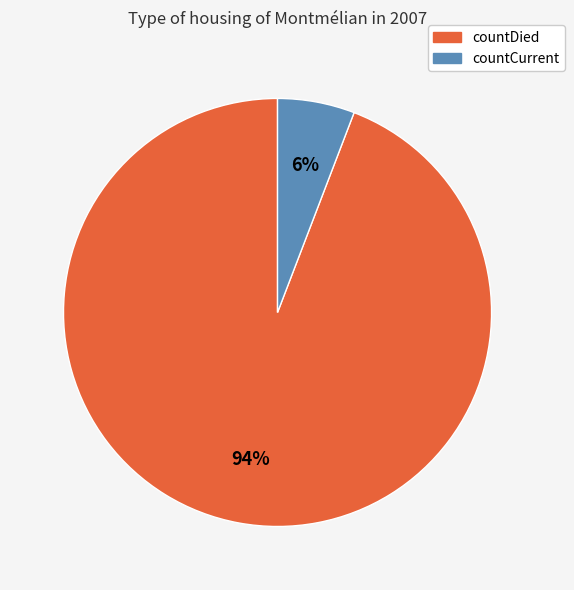

To the nearest percent, what portion does countCurrent represent?

6%